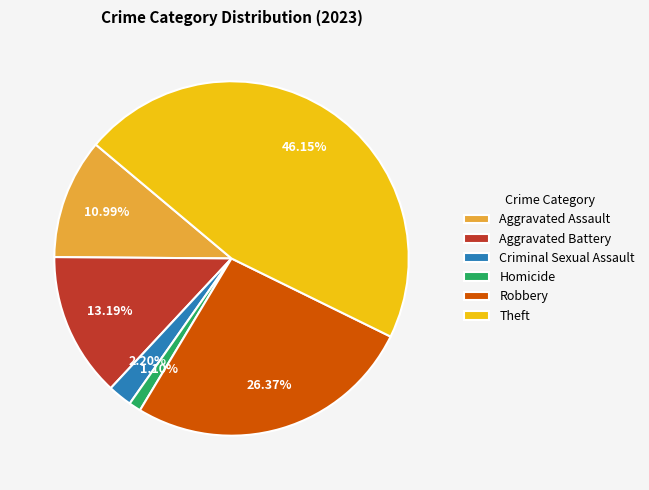

How many slices are in this pie chart?

6